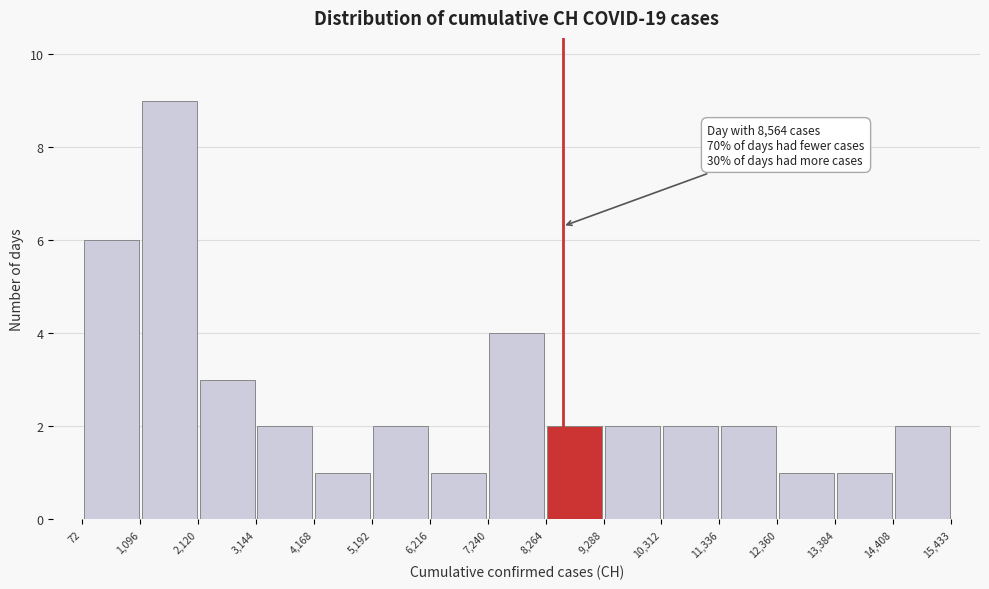

Which range on the x-axis has the tallest bar?

1,096 to 2,120